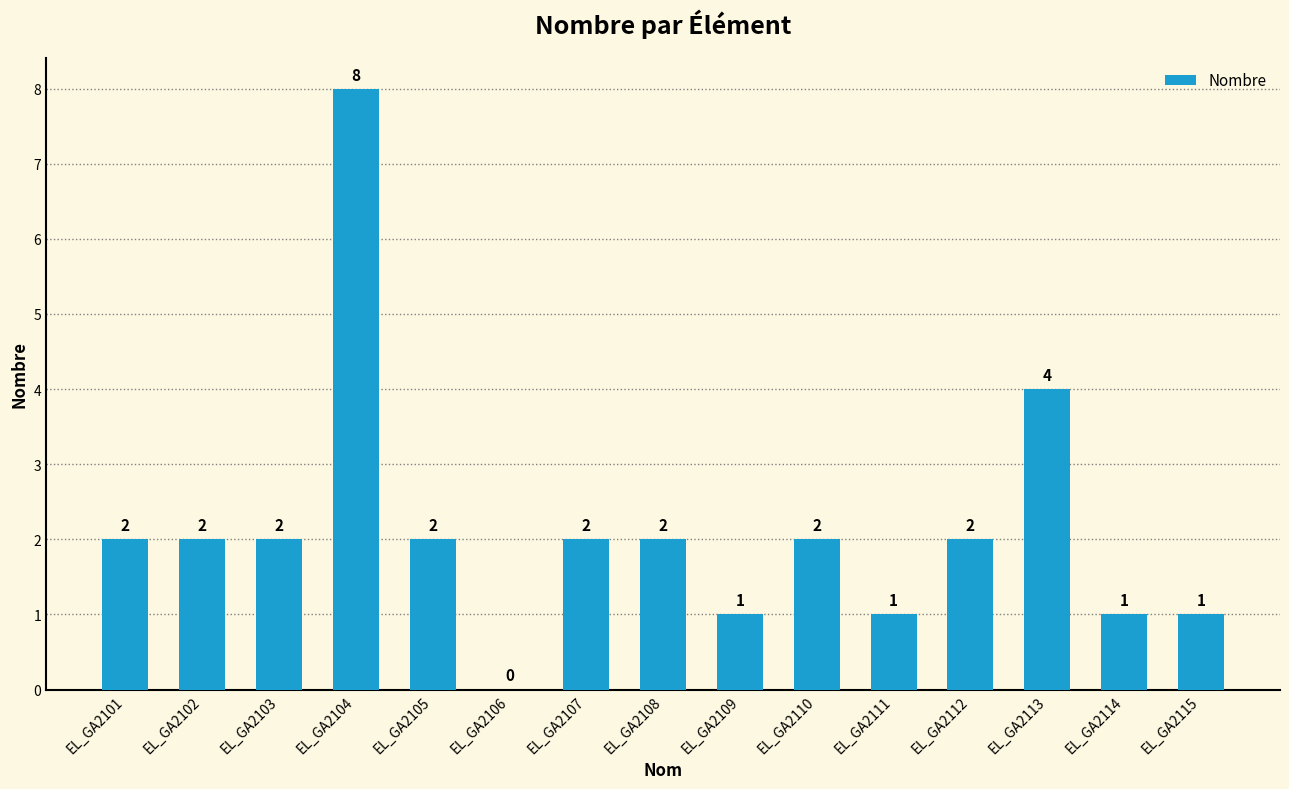

What is the change in value from EL_GA2101 to EL_GA2113?

+2